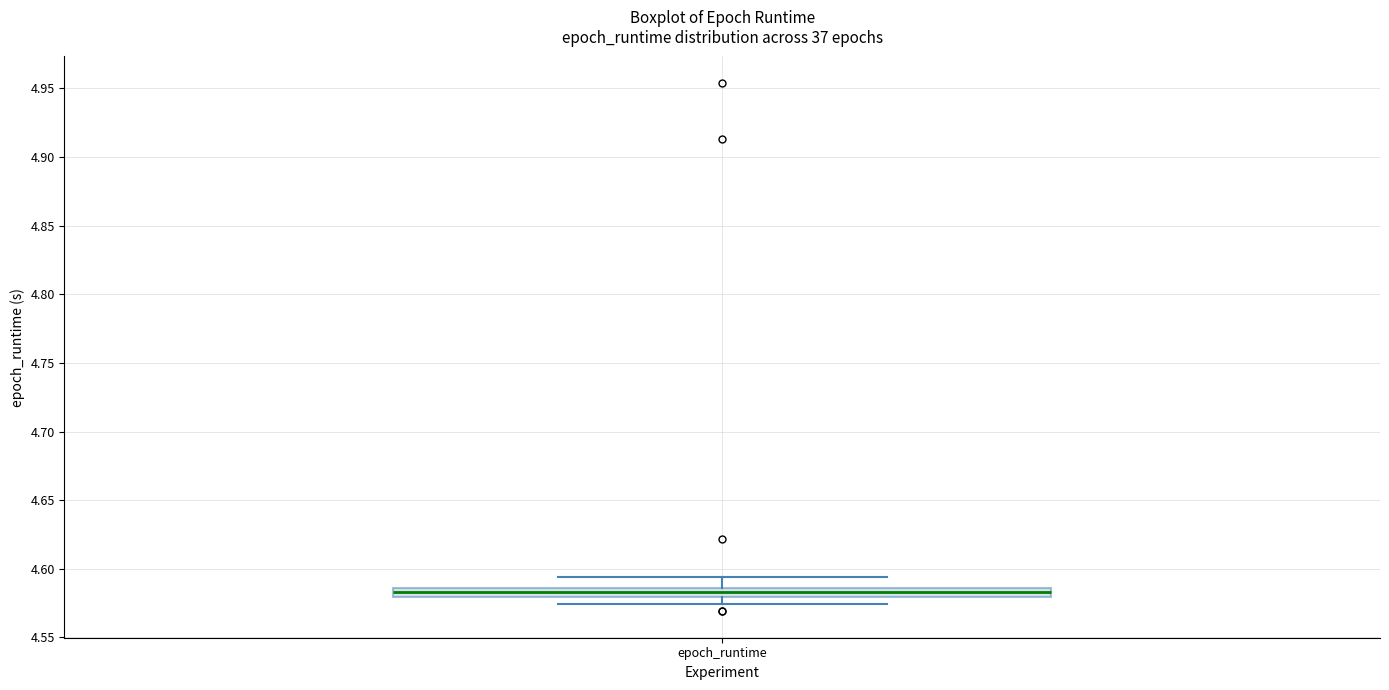

Where does the upper whisker of the box for epoch_runtime end on the y-axis? The values are not printed on the chart, so give them approximately, as read against the axis.

4.595